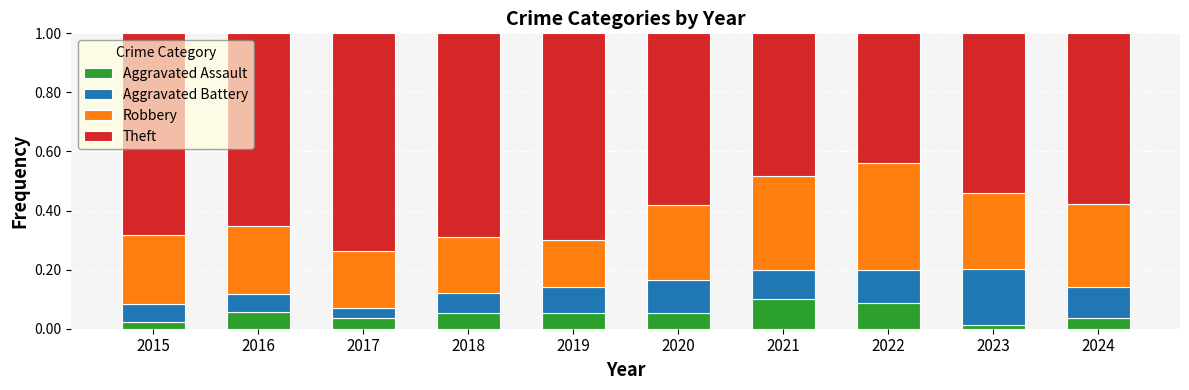

What is the total value across all series at 2017?

1.0